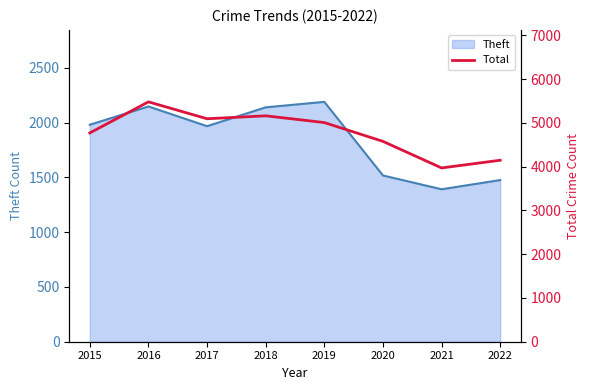

True or false: Theft has a value of 320 at 2021.

False